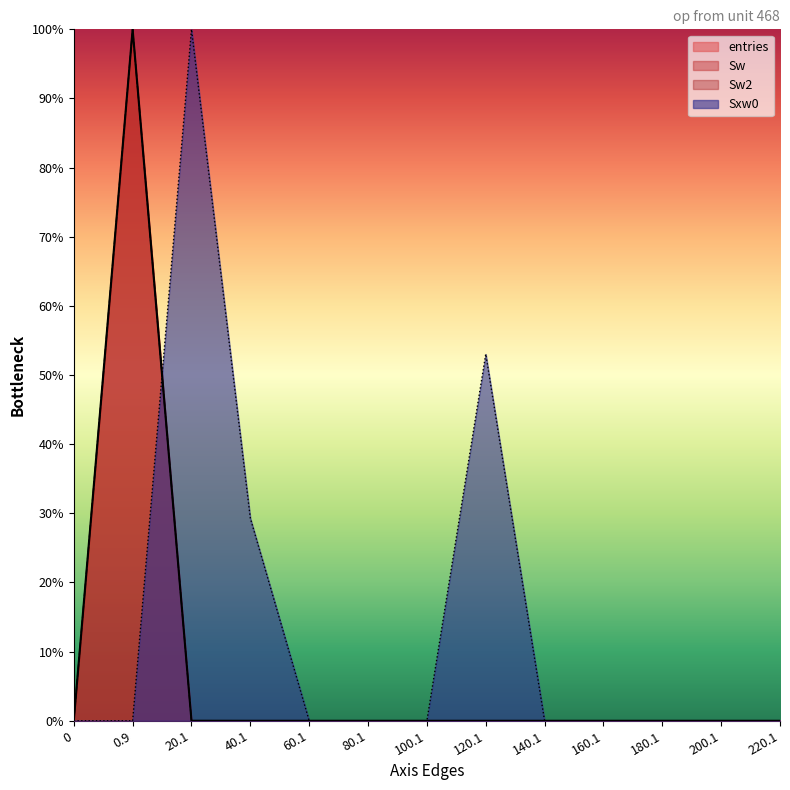

At which category does Sw reach its first local peak?

0.9